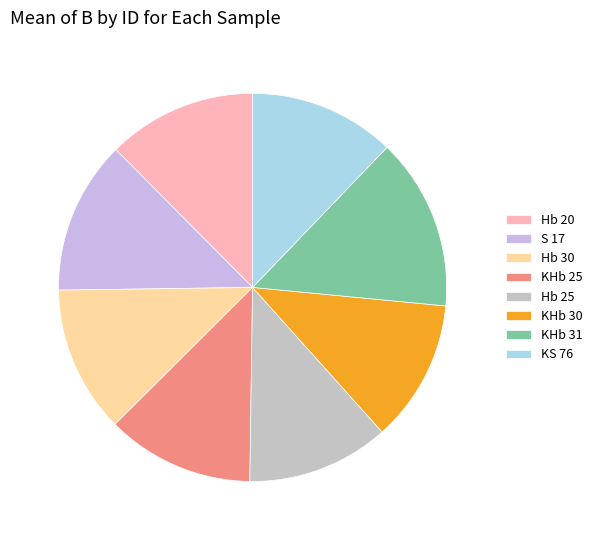

Count the number of slices in the pie.

8